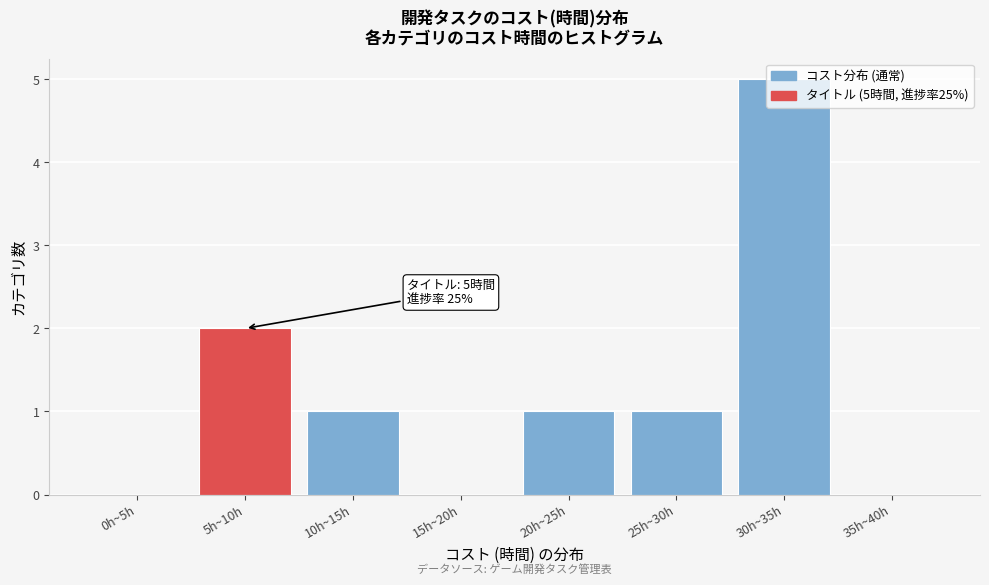

What value does the data have at 30h~35h?

5